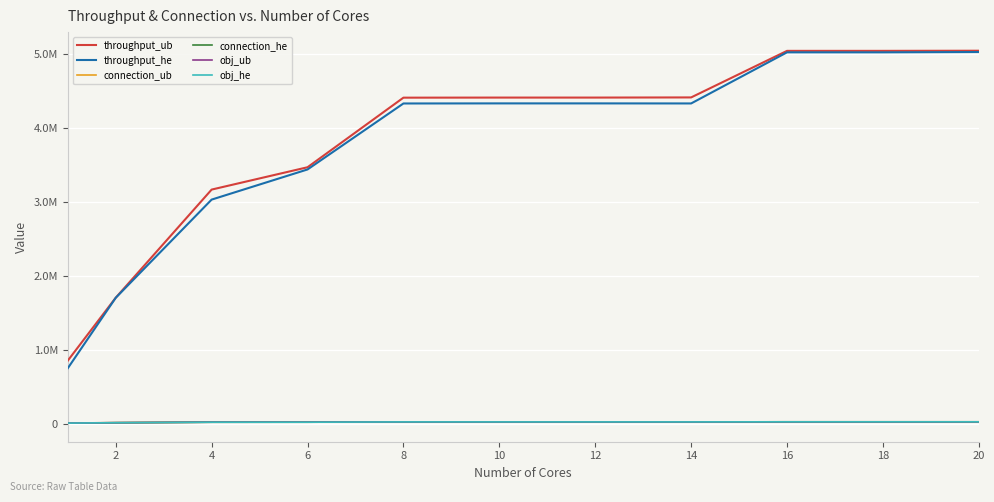

Reading left to right, extract all data points from this chart.

throughput_ub: 855950	1705150	3164450	3465850	4404931	4406130	4406130	4408135	5036541	5036541	5038339
throughput_he: 753250	1703932	3029250	3436100	4326519	4327712	4327712	4326919	5016677	5016677	5020859
connection_ub: 13790	19125	25412	25849	29491	29491	29491	29494	30542	30542	30549
connection_he: 13077	18198	24962	25251	29297	29296	29296	29290	30432	30432	30430
obj_ub: 13790	19125	25412	25849	29491	29491	29491	29494	30542	30542	30549
obj_he: 13077	18198	24962	25251	29297	29296	29296	29290	30432	30432	30430